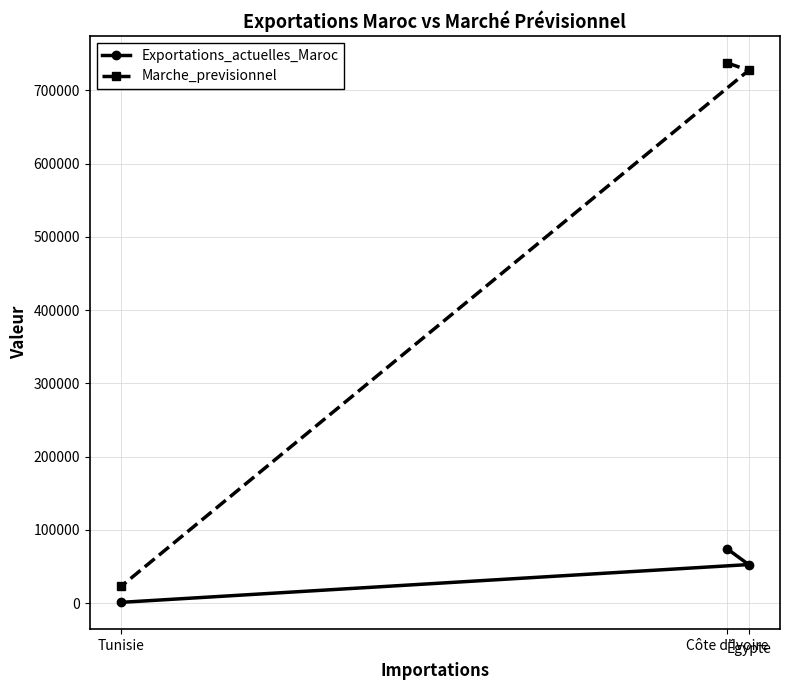

How many data points in Exportations_actuelles_Maroc are above 52522?

1